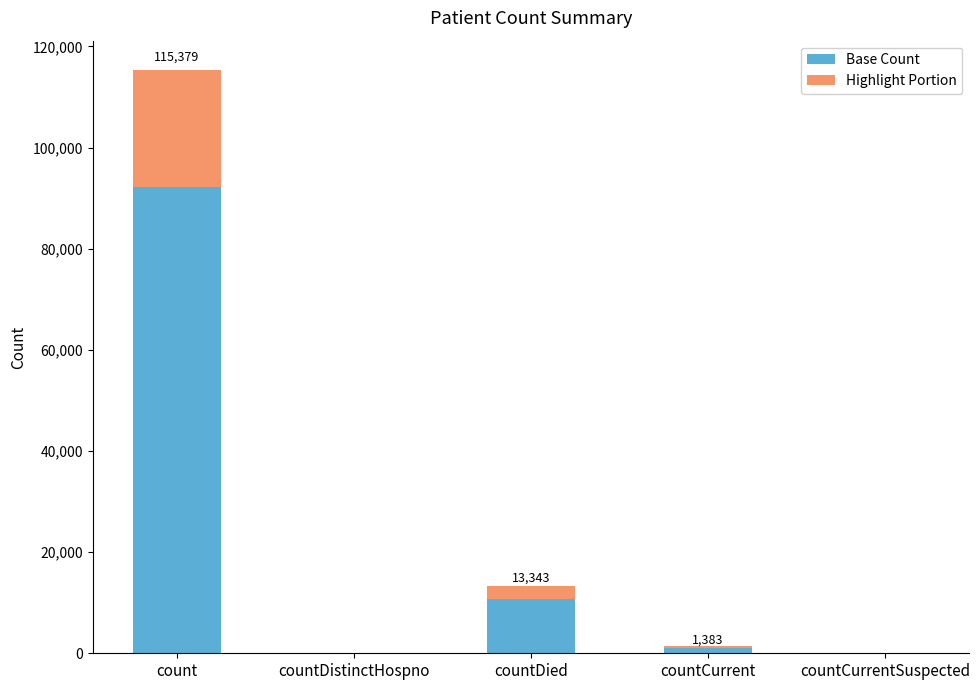

What value does the Base Count series have at countCurrent?

1106.4